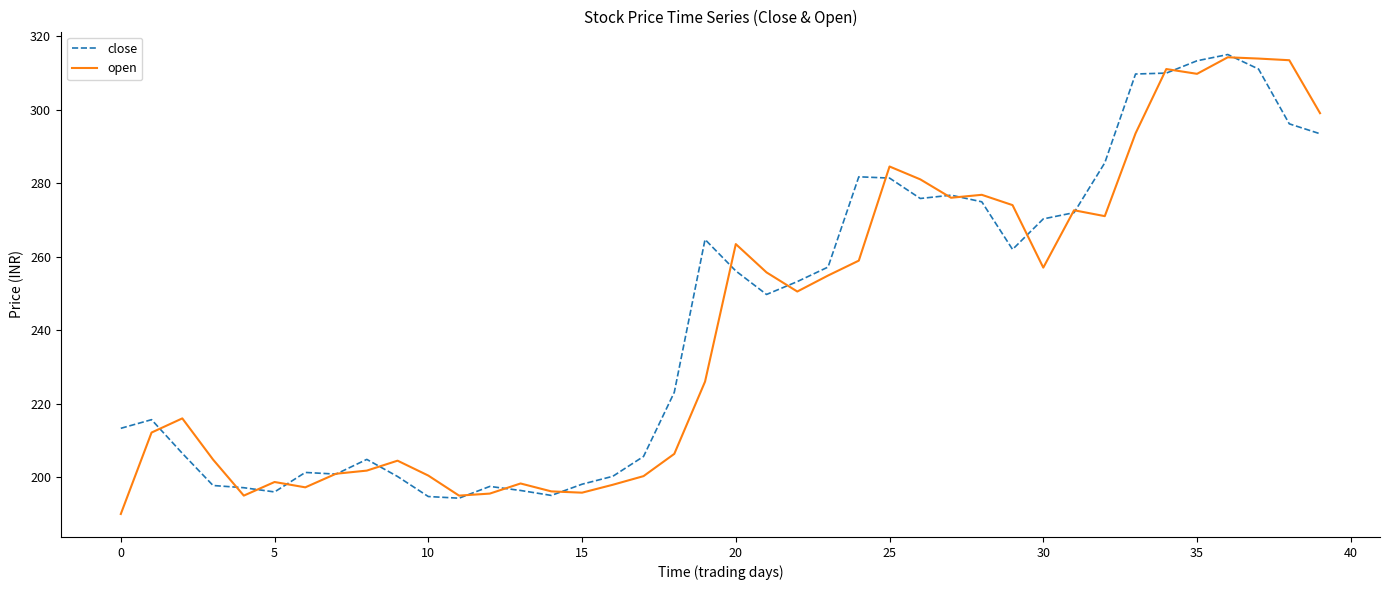

Count the number of categories in the chart.

40